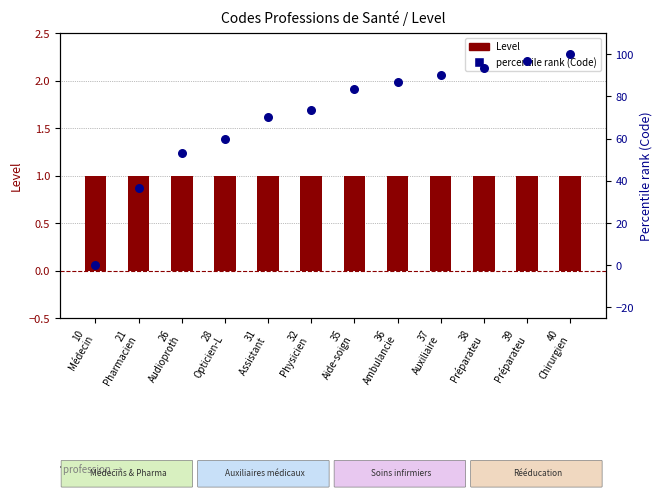

Is the value of Level at 40
Chirurgien greater than the value of Percentile rank (Code) at 35
Aide-soign?

No